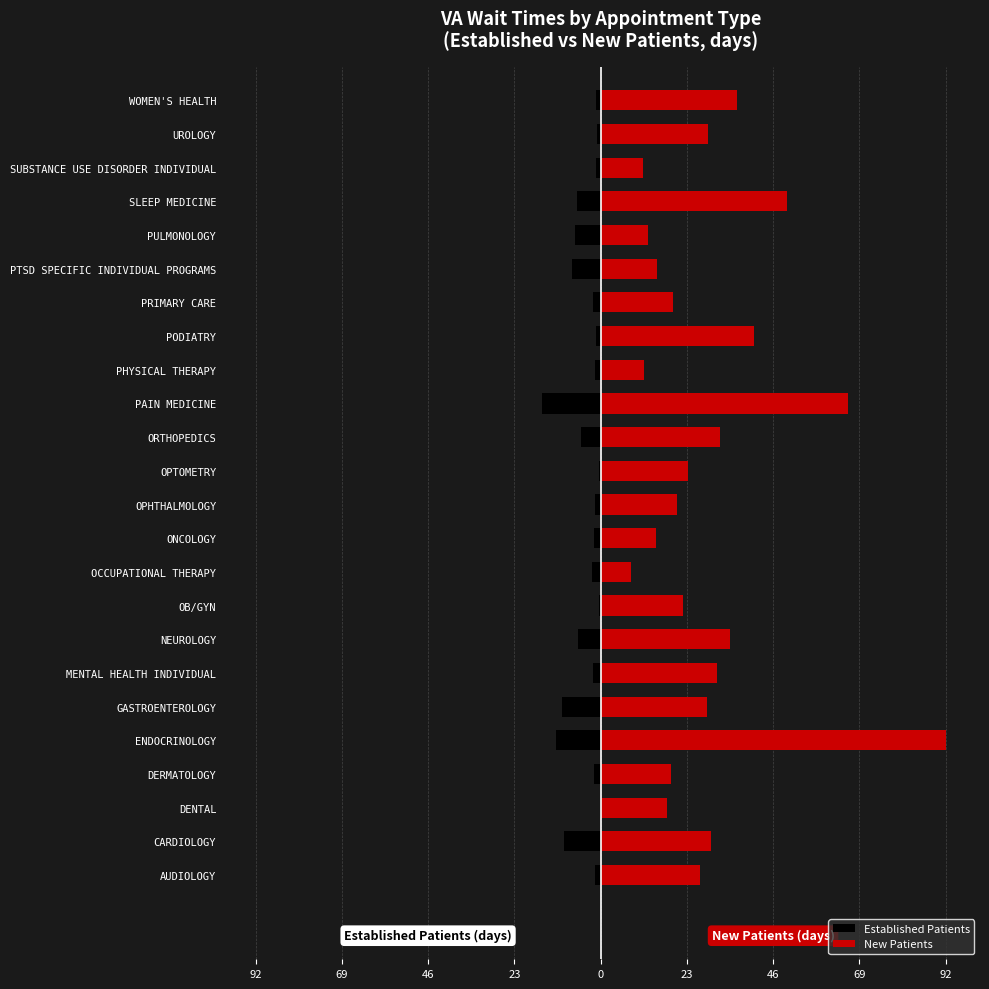

Are the bars horizontal?

Yes